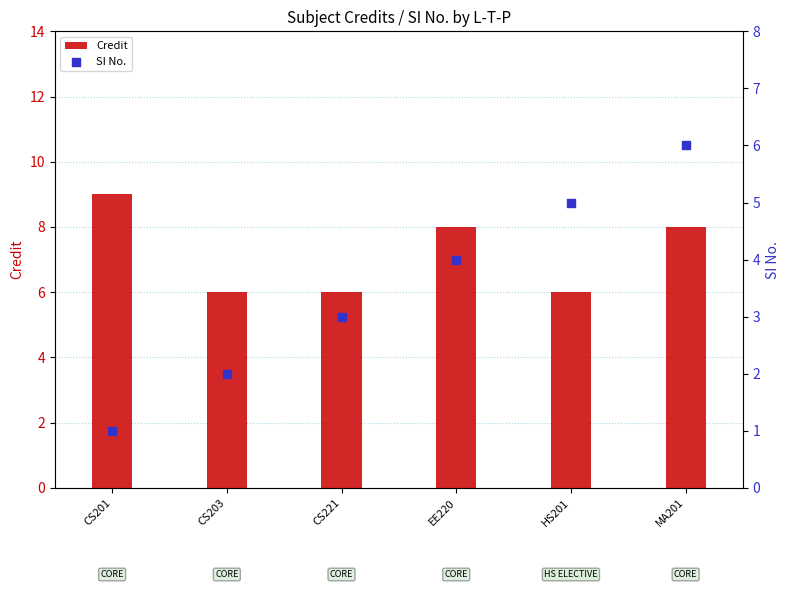

At which category is the sum across all series the highest?

MA201